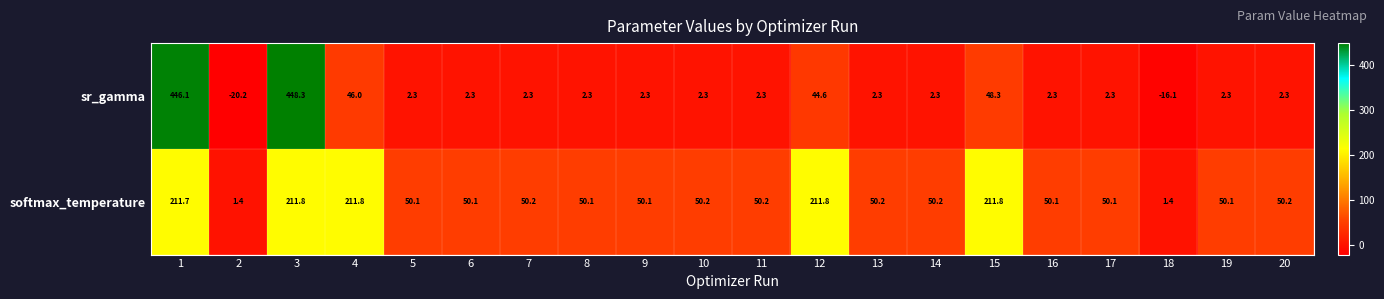

Which label corresponds to the largest value in the chart?

3